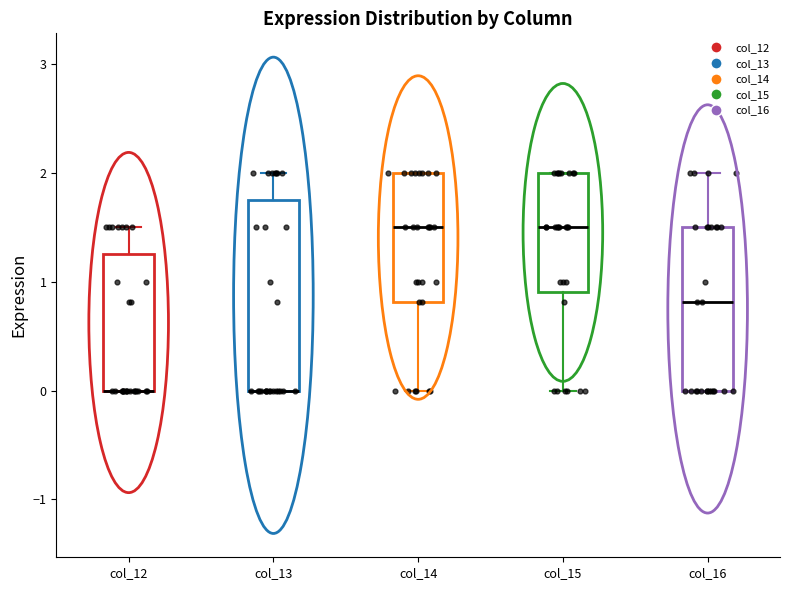

Reading left to right, transcribe this box plot: for each box, give where its median line is, the range the box spans, and where its two whiskers end, as read against the y-axis. The values are not printed on the chart, so give them approximately, as read against the axis.

col_12: median 0.0 (drawn on the box's lower edge), box 0.0 to 1.3, whiskers 0.0 to 1.5
col_13: median 0.0 (drawn on the box's lower edge), box 0.0 to 1.8, whiskers 0.0 to 2.0
col_14: median 1.5, box 0.8 to 2.0, whiskers 0.0 to 2.0
col_15: median 1.5, box 0.9 to 2.0, whiskers 0.0 to 2.0
col_16: median 0.8, box 0.0 to 1.5, whiskers 0.0 to 2.0